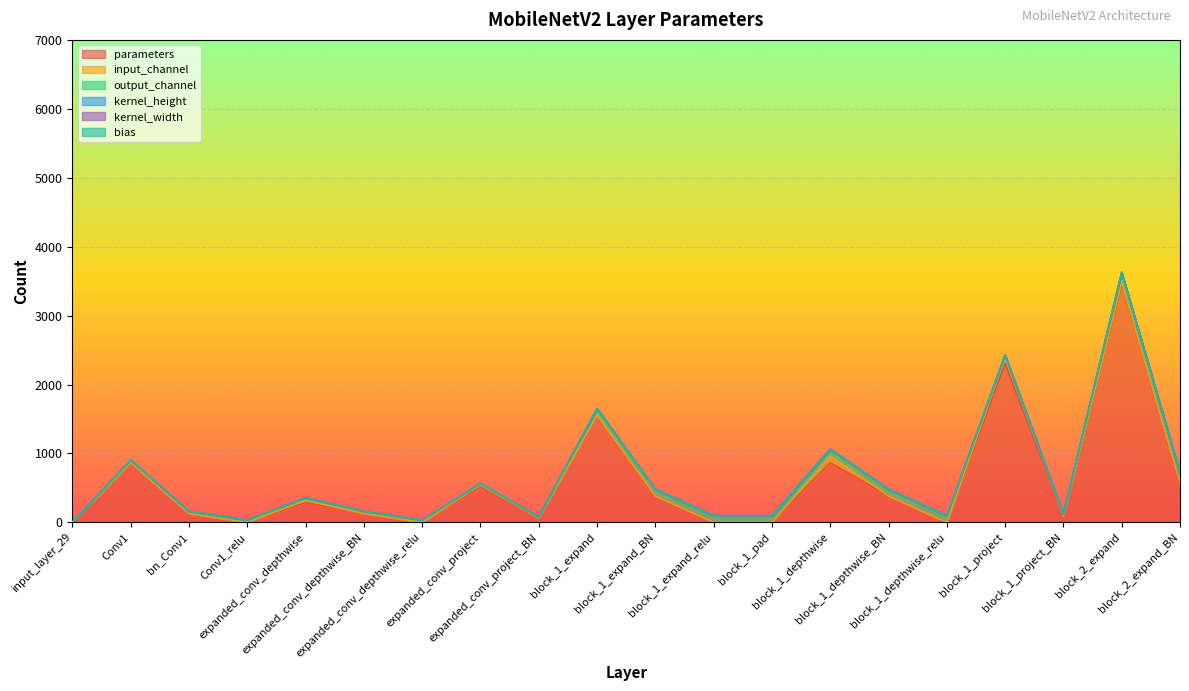

Where is the first local minimum for input_channel?

expanded_conv_project_BN